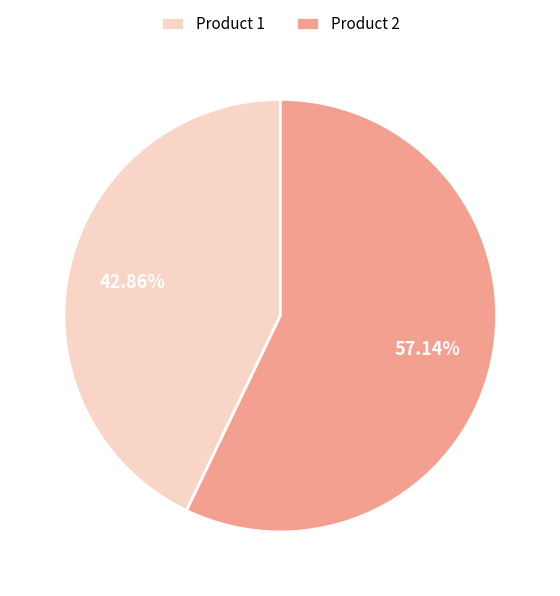

How many segments does this pie chart have?

2